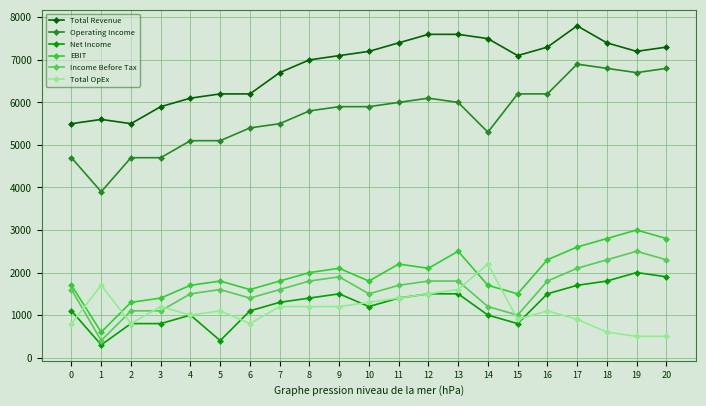

What is the sum of the Income Before Tax values at 10 and 9?

3400